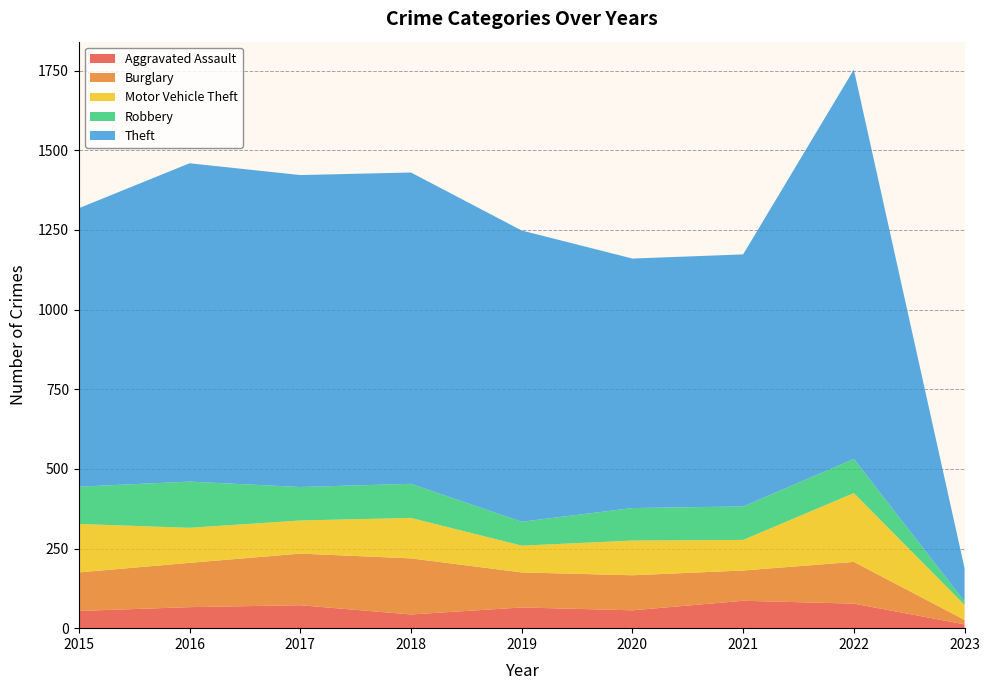

Reading left to right, extract all data points from this chart.

Aggravated Assault: 2015=54	2016=66	2017=72	2018=43	2019=65	2020=56	2021=86	2022=77	2023=12
Burglary: 2015=121	2016=139	2017=162	2018=176	2019=110	2020=110	2021=95	2022=131	2023=14
Motor Vehicle Theft: 2015=152	2016=110	2017=104	2018=127	2019=84	2020=109	2021=96	2022=216	2023=47
Robbery: 2015=117	2016=145	2017=105	2018=107	2019=75	2020=102	2021=105	2022=107	2023=11
Theft: 2015=874	2016=999	2017=979	2018=977	2019=914	2020=783	2021=791	2022=1222	2023=104